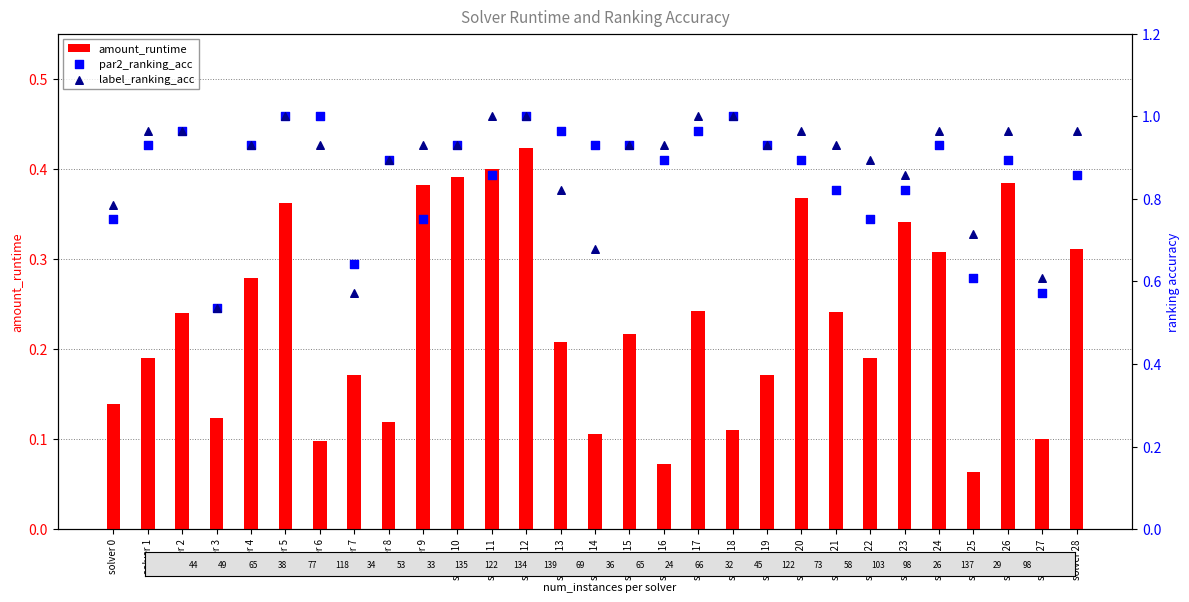

Which series has the largest Y range (max minus min)?

par2_ranking_acc